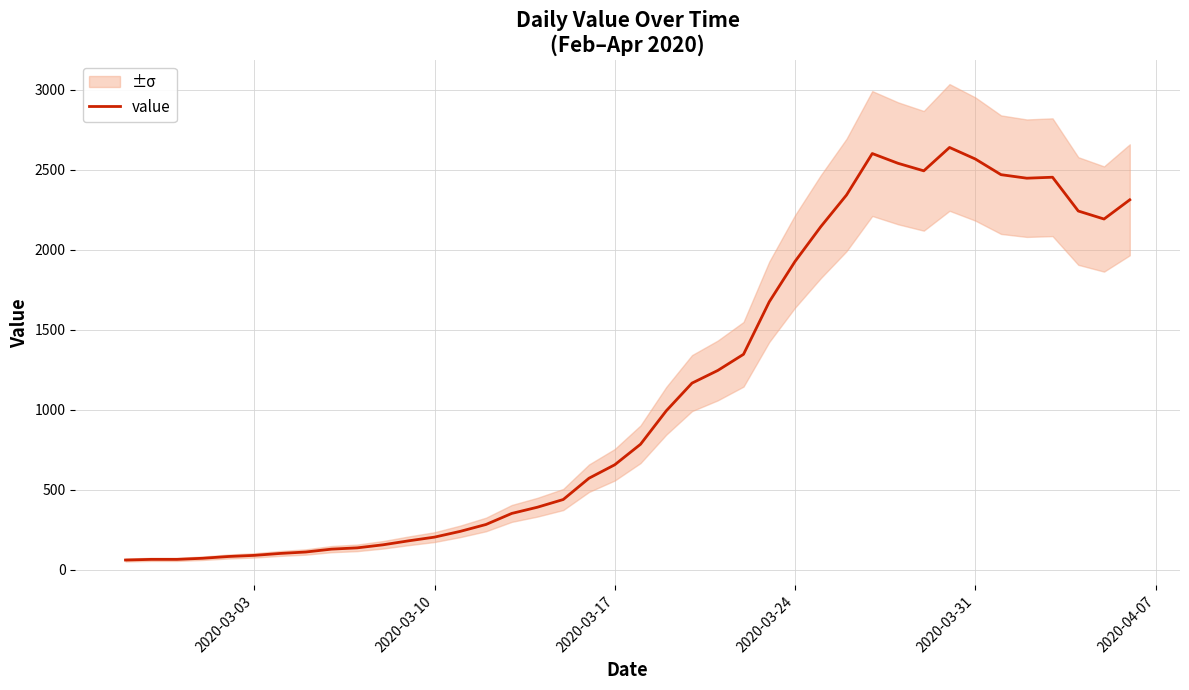

Reading right to left, what are all the values shown in this chart?

2311	2191	2241	2452	2446	2468	2566	2638	2492	2539	2600	2341	2143	1926	1674	1346	1245	1166	993	784	656	572	439	391	352	283	240	204	181	156	137	129	111	102	90	83	72	65	65	61